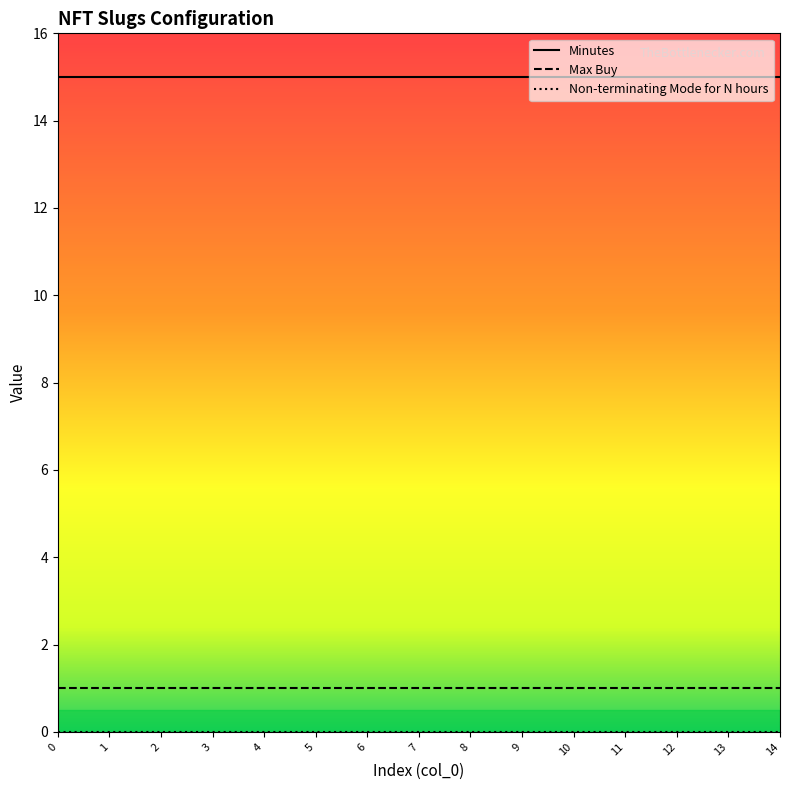

True or false: Max Buy and Minutes intersect in this chart.

False